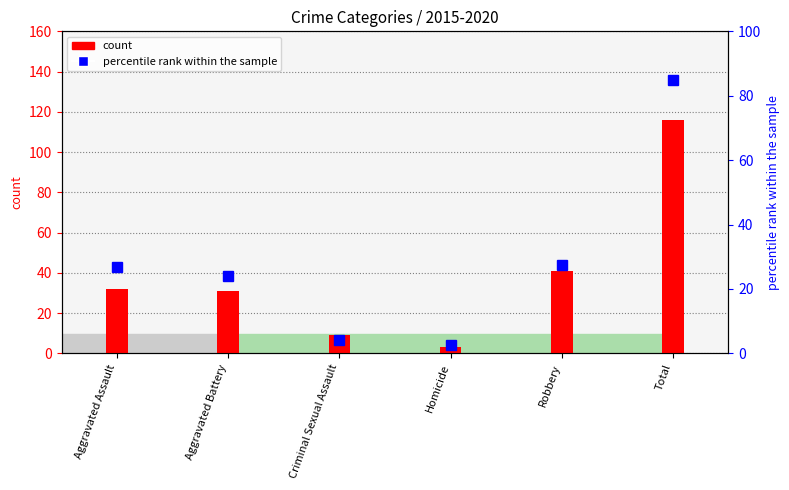

The value of count at Homicide is 4.0. True or false?

False